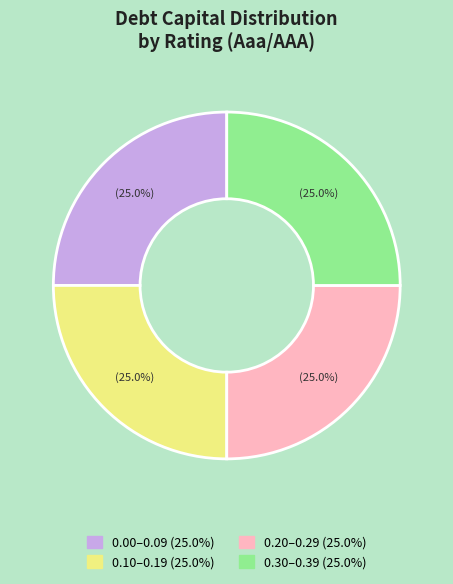

Is there any slice that represents more than half of the pie?

No